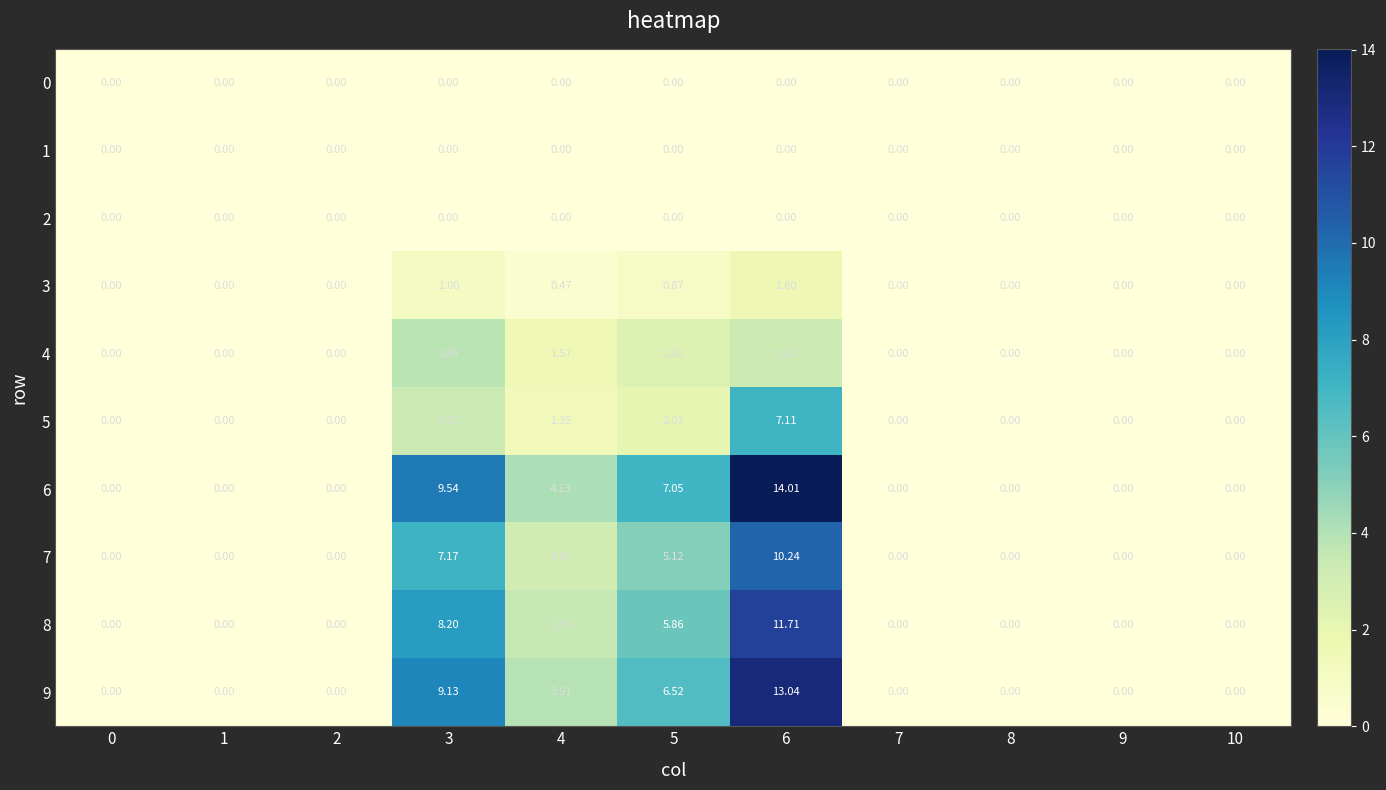

Is the value of 5 at 3 greater than the value of 3 at 1?

Yes